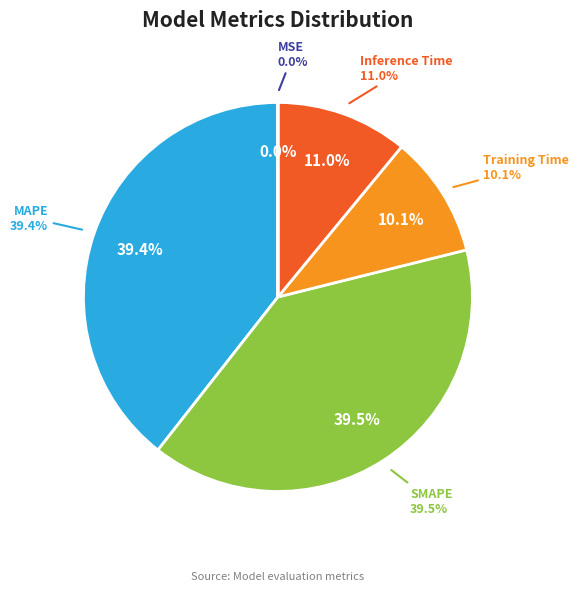

Does Training Time represent more than half of the total?

No